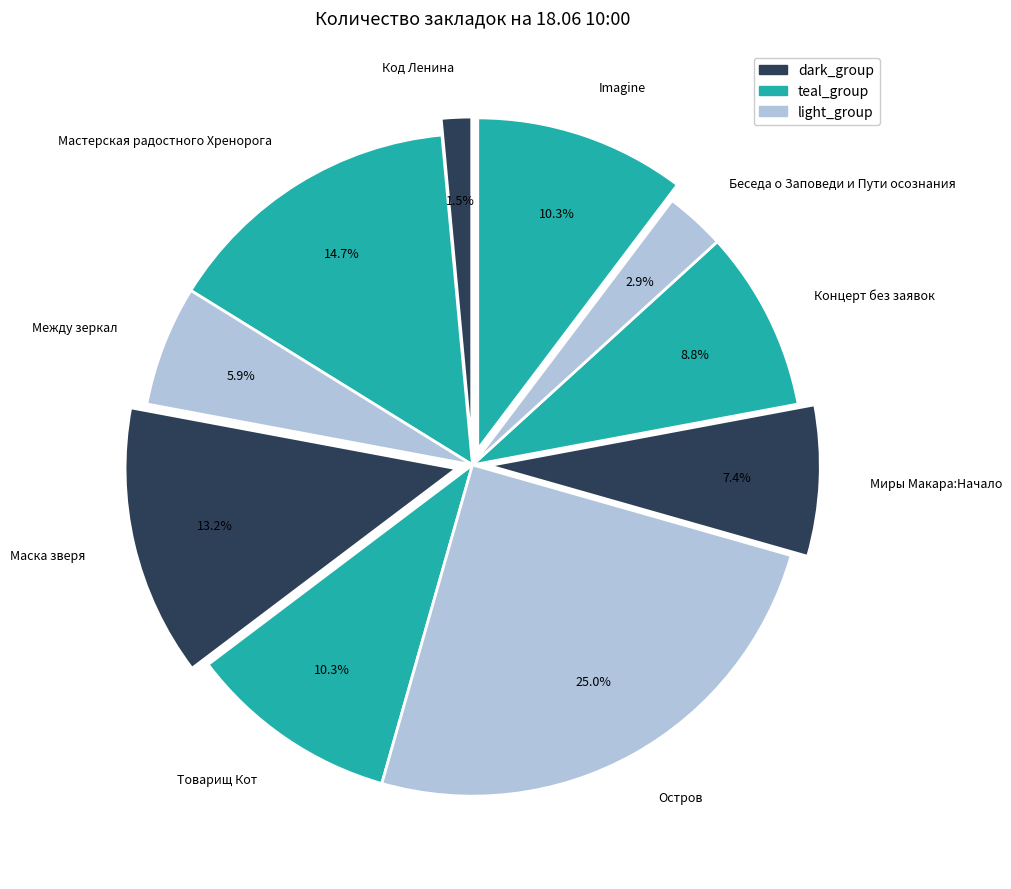

Is Беседа о Заповеди и Пути осознания the majority of the pie?

No